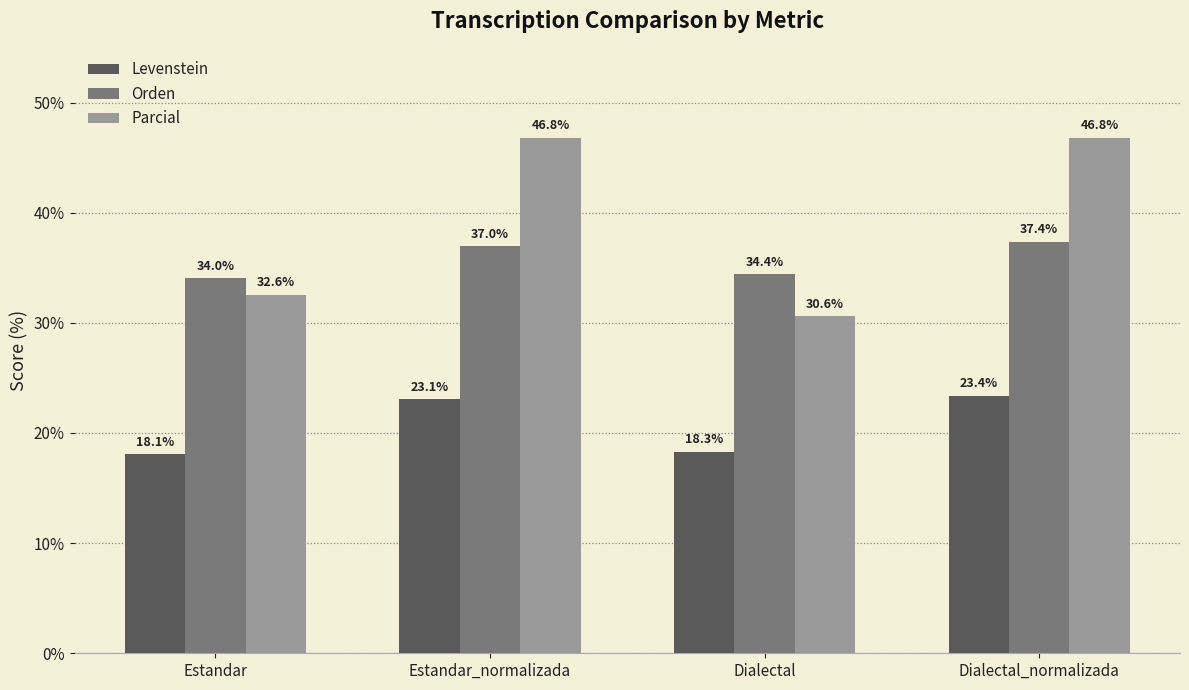

Is it true that Levenstein equals 26.0 at Dialectal?

False